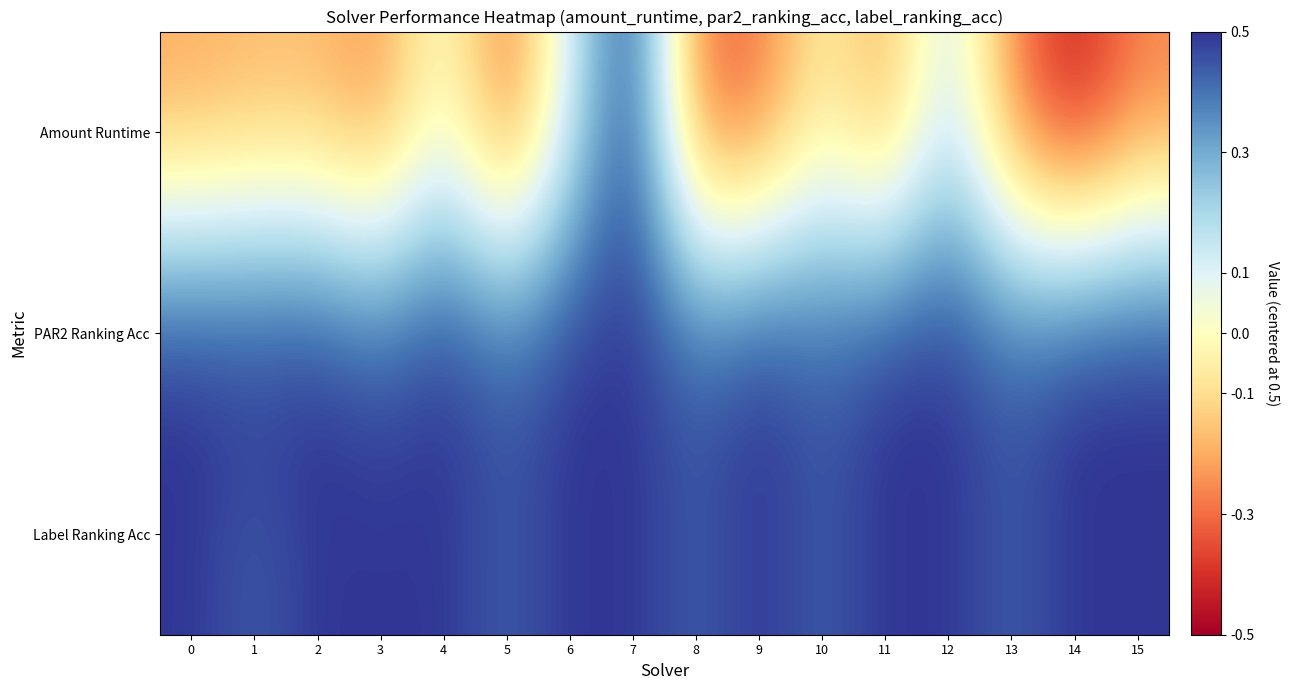

What is the minimum value shown in the chart?

-0.5